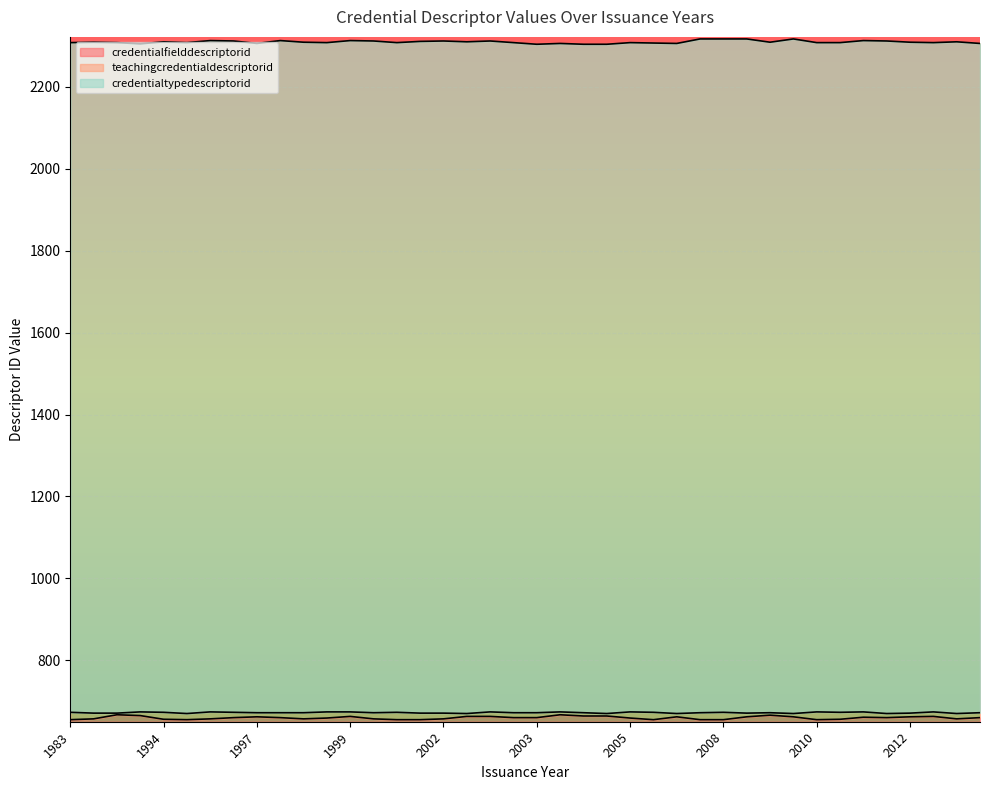

How many lines are shown in the chart?

3